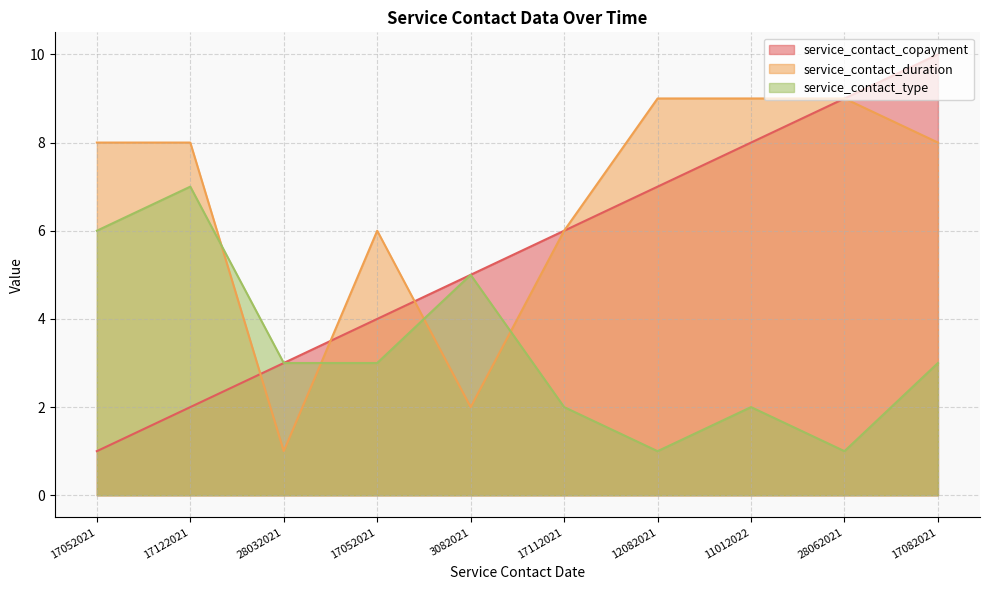

True or false: service_contact_copayment has more than 2 points higher than both neighbors.

False